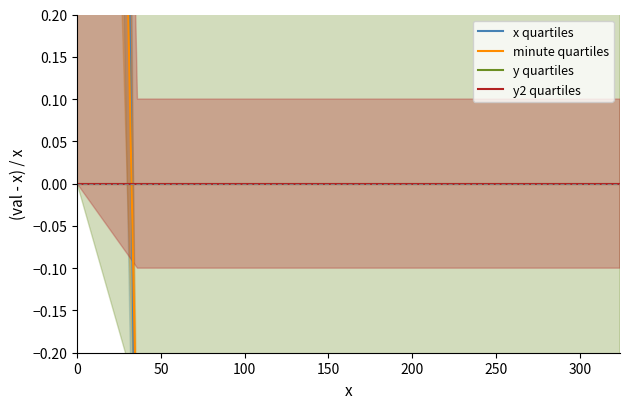

How many categories are shown in the chart?

10